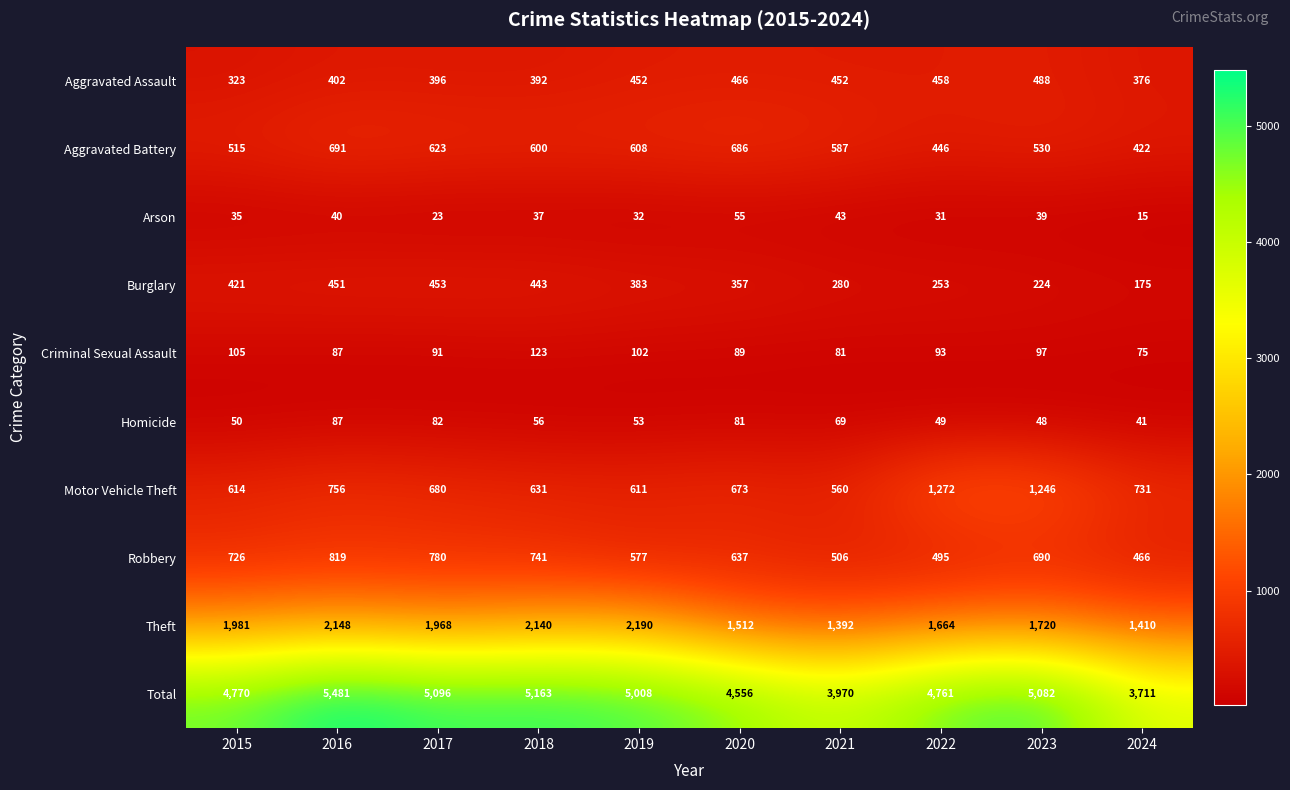

How many data points does each series have?

10